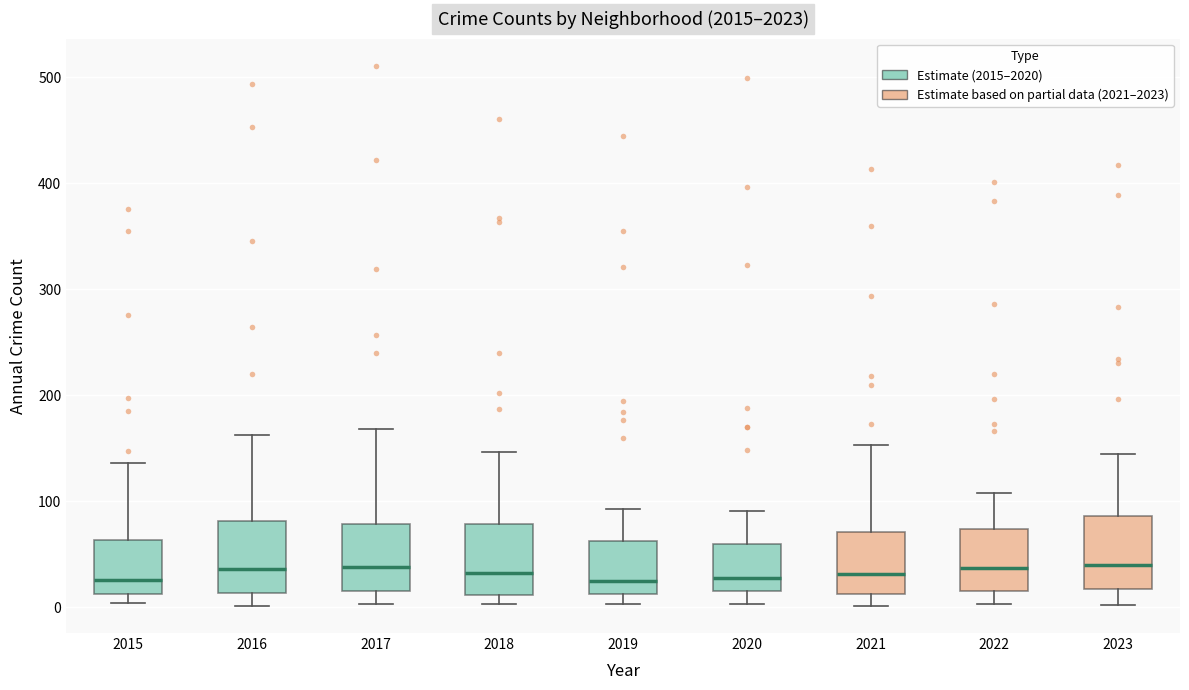

Reading left to right, transcribe this box plot: for each box, give where its median line is, the range the box spans, and where its two whiskers end, as read against the y-axis. The values are not printed on the chart, so give them approximately, as read against the axis.

2015: median 30, box 10 to 60, whiskers 0 to 140
2016: median 40, box 10 to 80, whiskers 0 to 160
2017: median 40, box 20 to 80, whiskers 0 to 170
2018: median 30, box 10 to 80, whiskers 0 to 150
2019: median 20, box 10 to 60, whiskers 0 to 90
2020: median 30, box 20 to 60, whiskers 0 to 90
2021: median 30, box 10 to 70, whiskers 0 to 150
2022: median 40, box 20 to 70, whiskers 0 to 110
2023: median 40, box 20 to 90, whiskers 0 to 140